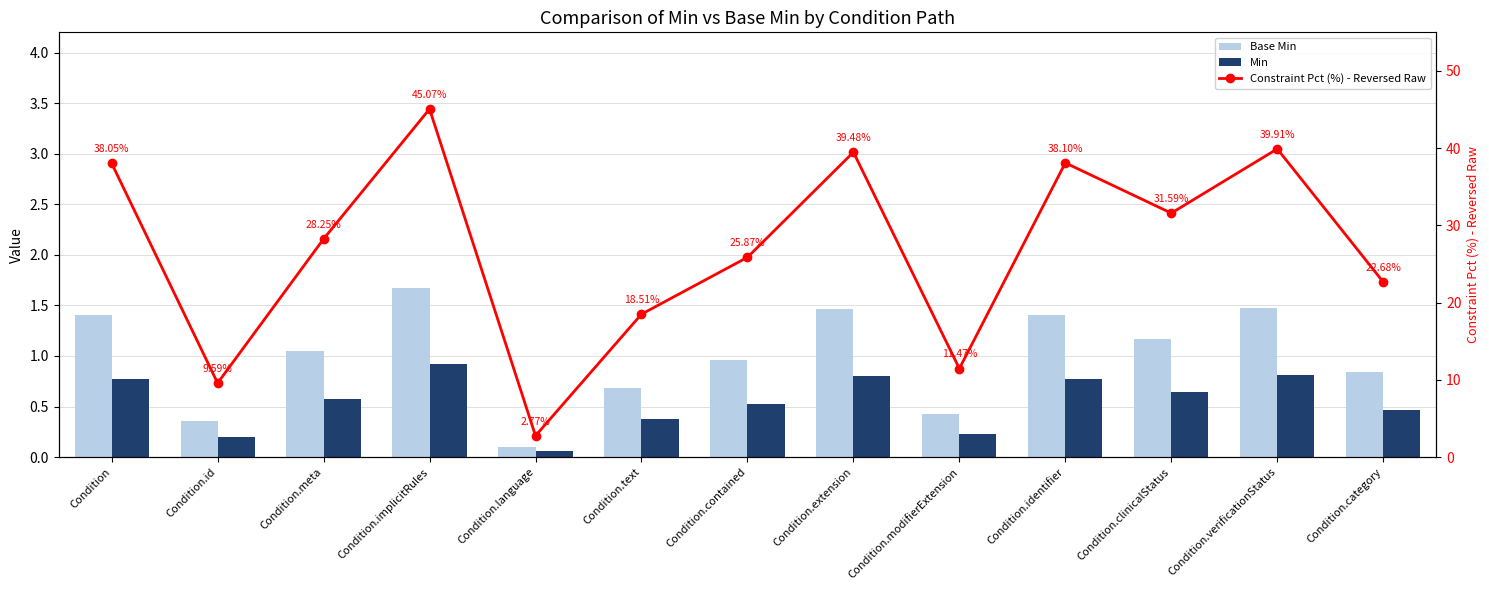

Rank the series by their maximum value, from lowest to highest.

Min, Base Min, Constraint Pct (%) - Reversed Raw